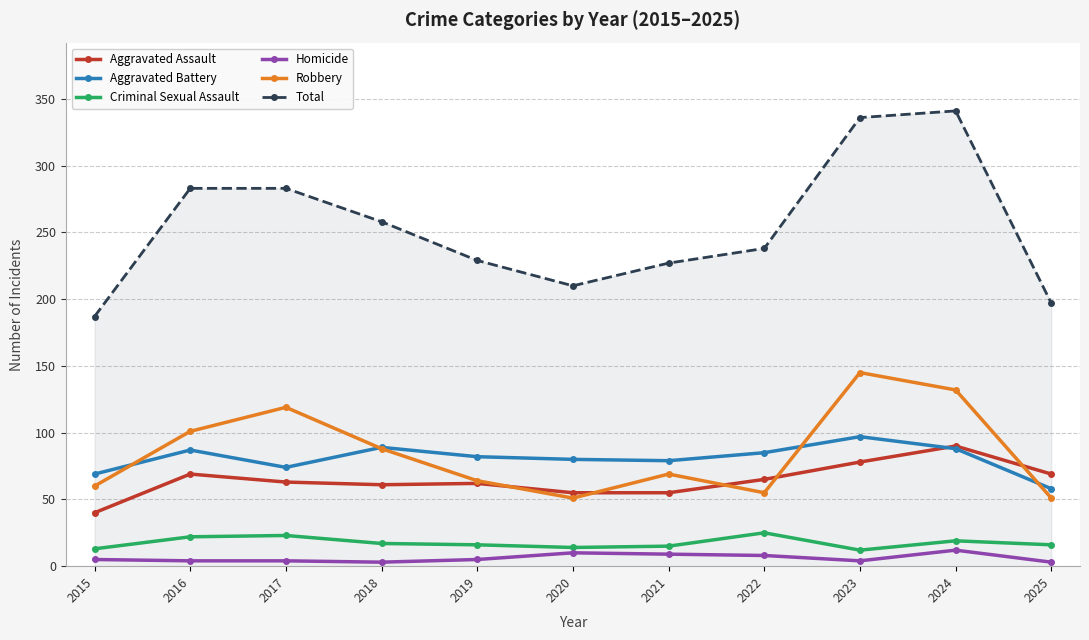

True or false: Aggravated Assault and Total intersect in this chart.

False